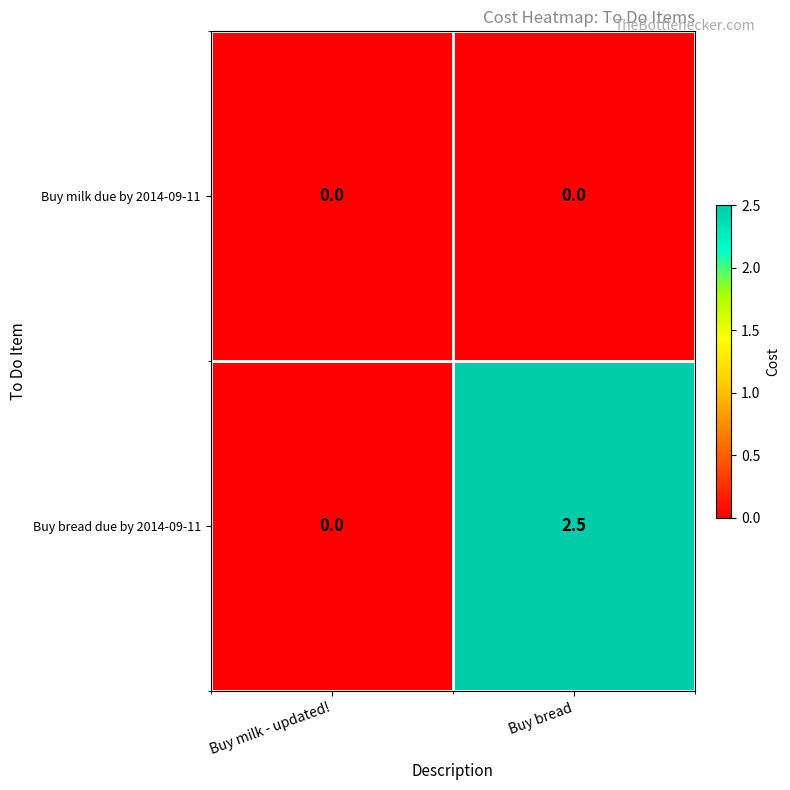

What is the maximum value for Buy bread due by 2014-09-11?

2.5